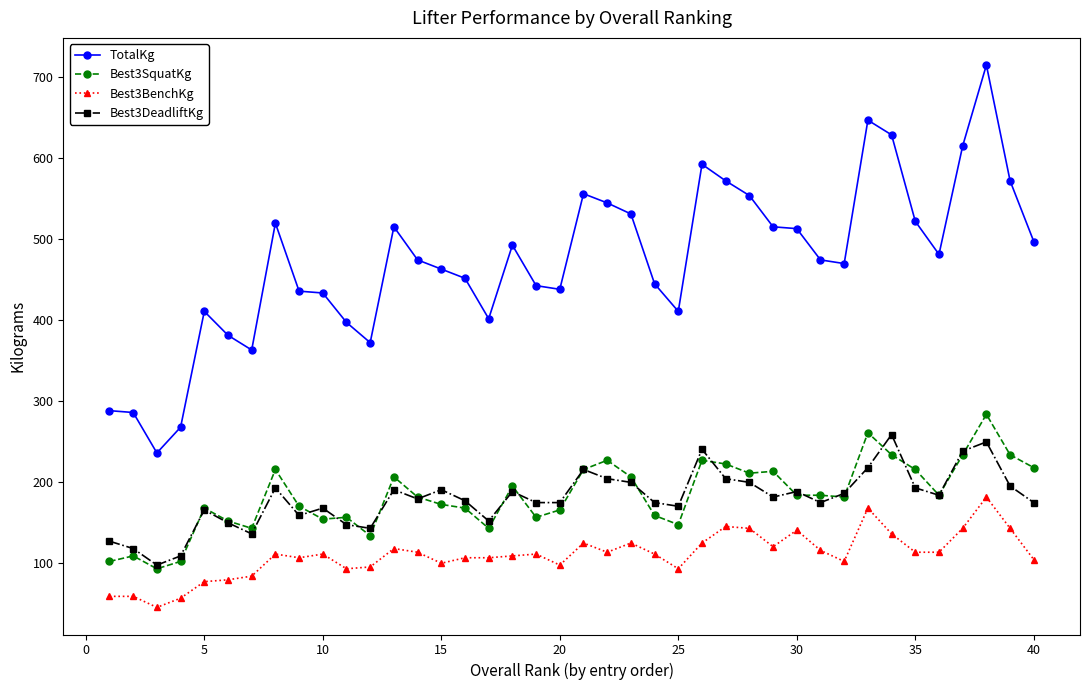

True or false: Best3BenchKg has more than 0 interior local peaks.

True